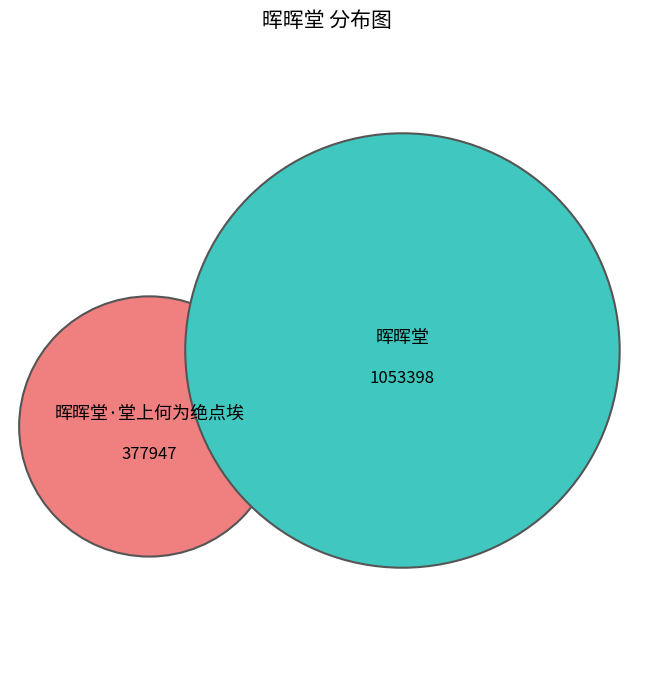

What portion of the pie excludes 晖晖堂?

26.4%